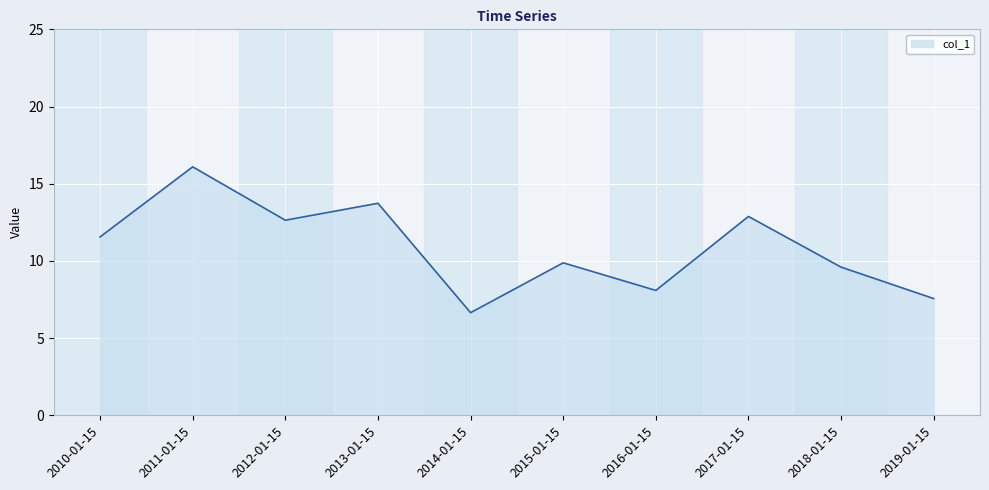

What position from the left is 2015-01-15?

6